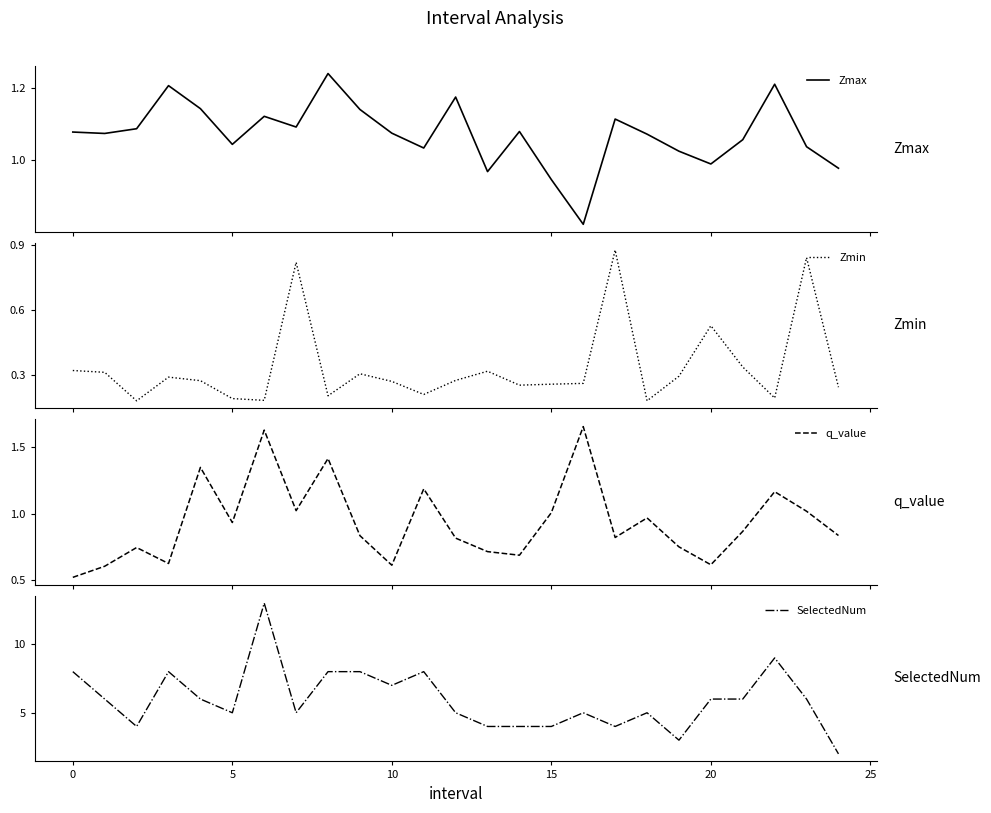

Reading left to right, what are all the values shown in this chart?

Zmax: 1.1	1.1	1.1	1.2	1.1	1.0	1.1	1.1	1.2	1.1	1.1	1.0	1.2	1.0	1.1	0.9	0.8	1.1	1.1	1.0	1.0	1.1	1.2	1.0	1.0
Zmin: 0.3	0.3	0.2	0.3	0.3	0.2	0.2	0.8	0.2	0.3	0.3	0.2	0.3	0.3	0.3	0.3	0.3	0.9	0.2	0.3	0.5	0.3	0.2	0.8	0.2
q_value: 0.5	0.6	0.7	0.6	1.3	0.9	1.6	1.0	1.4	0.8	0.6	1.2	0.8	0.7	0.7	1.0	1.7	0.8	1.0	0.8	0.6	0.9	1.2	1.0	0.8
SelectedNum: 8.0	6.0	4.0	8.0	6.0	5.0	13.0	5.0	8.0	8.0	7.0	8.0	5.0	4.0	4.0	4.0	5.0	4.0	5.0	3.0	6.0	6.0	9.0	6.0	2.0